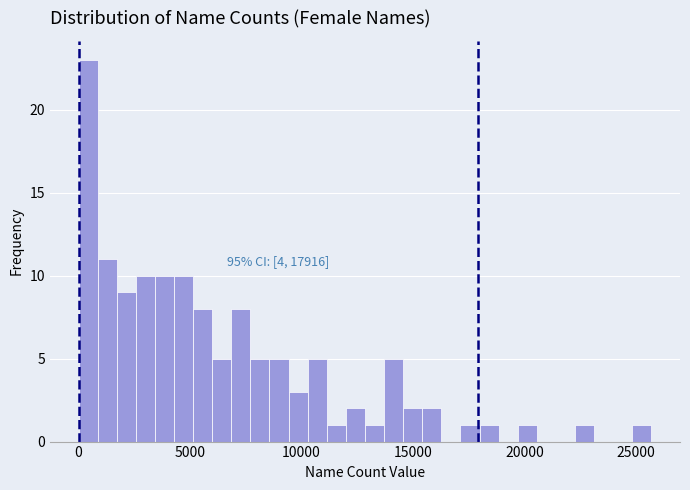

Around what value on the x-axis is the tallest bar? Give the approximate position of its centre, as read against the axis.

500